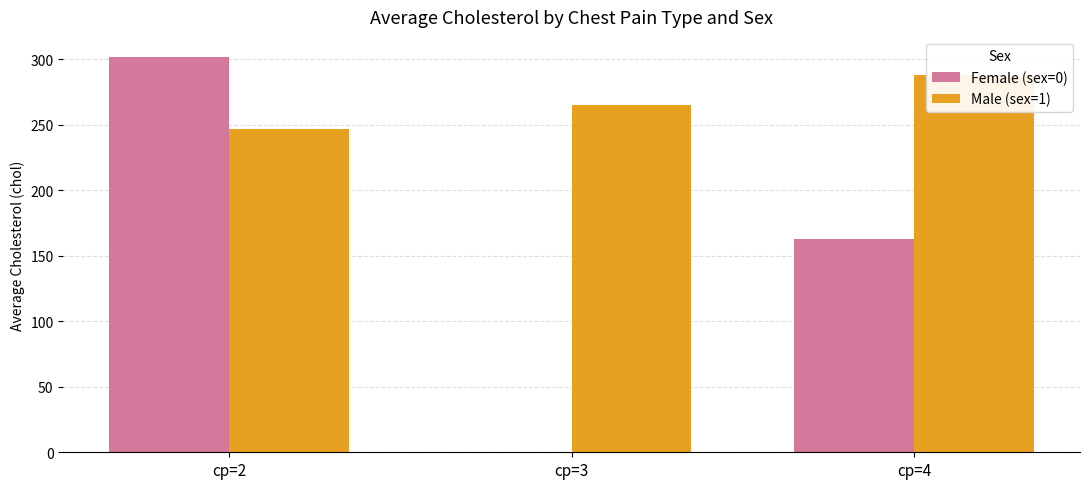

Count the number of categories in the chart.

3